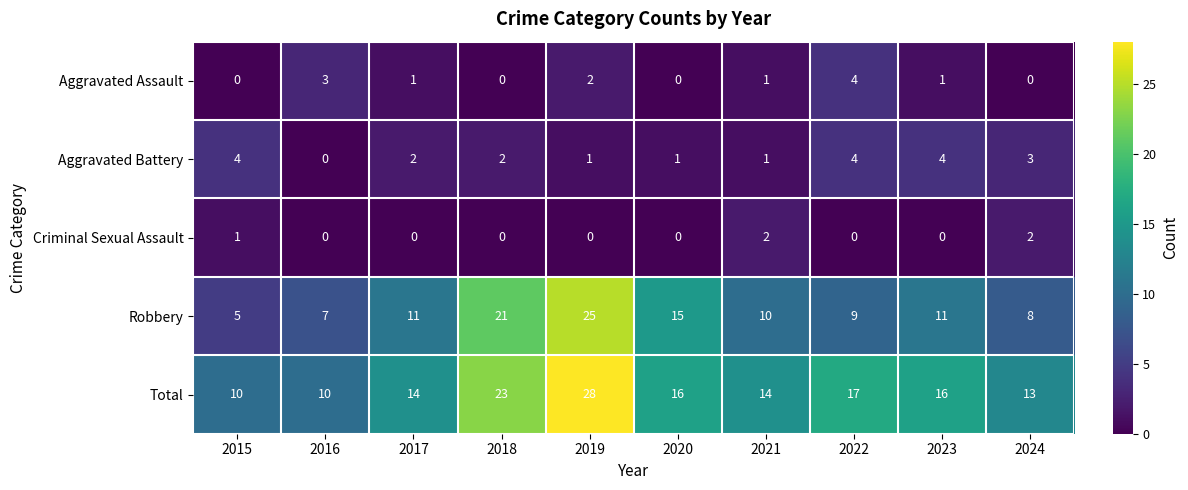

What is the total value across all series at 2020?

32